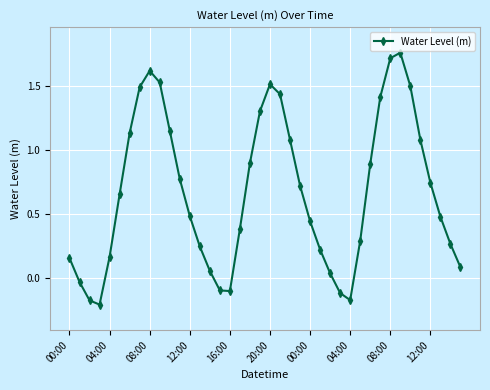

What is the difference between the second highest and minimum values?

1.9